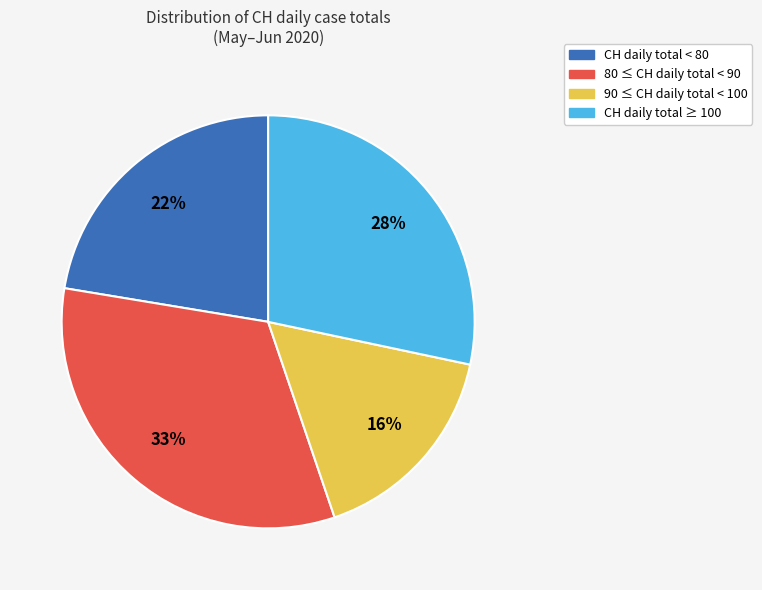

Is it true that 80 ≤ CH daily total < 90 is 21% of the pie?

False